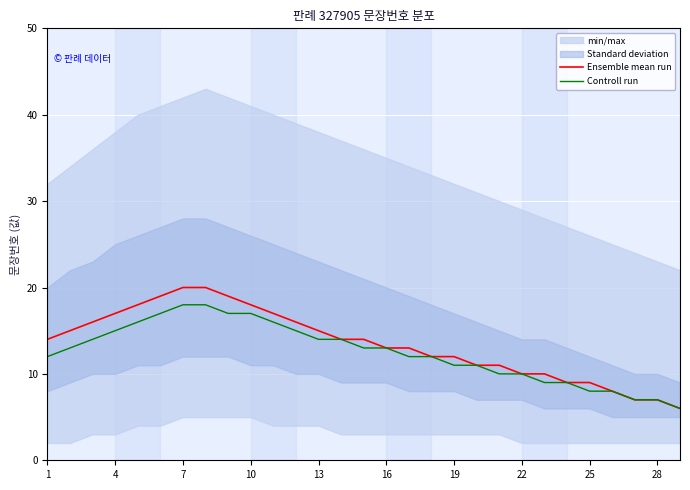

What is the minimum value for Controll run?

6